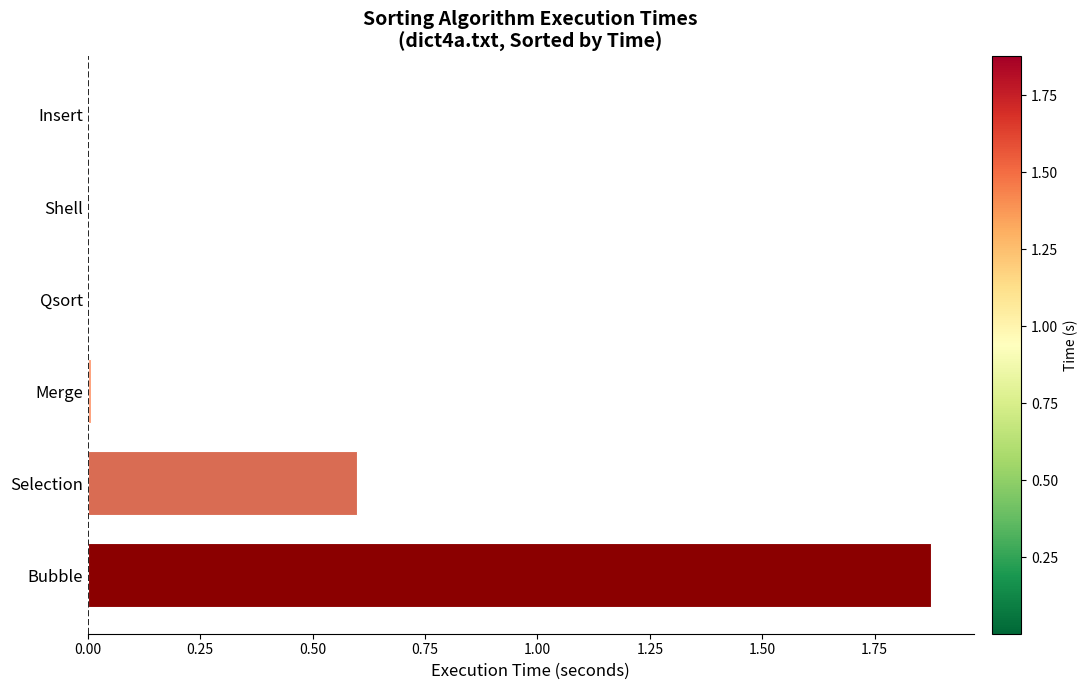

Are the bars horizontal?

Yes